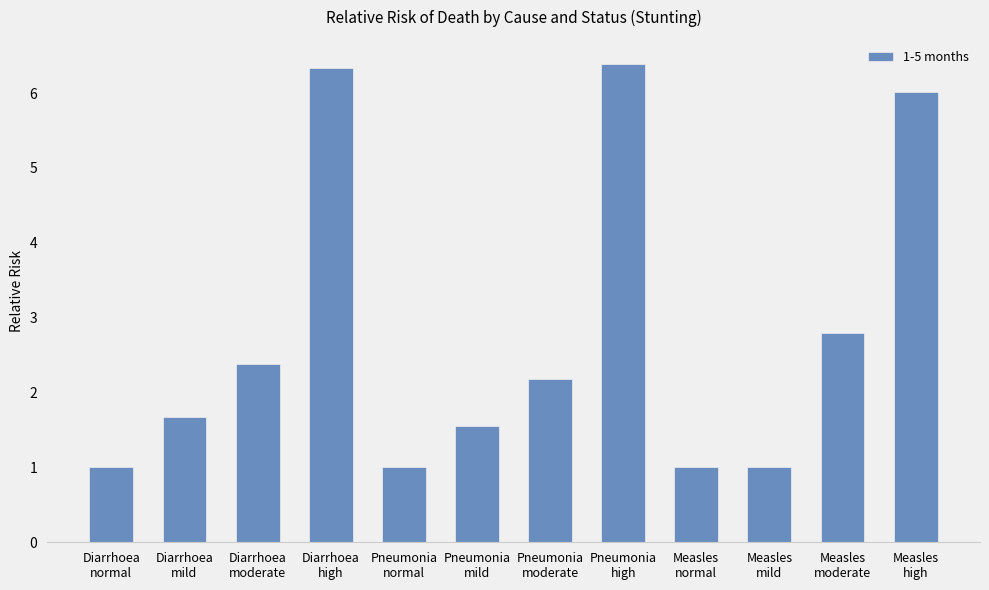

The value at Measles
mild is 1.6. True or false?

False